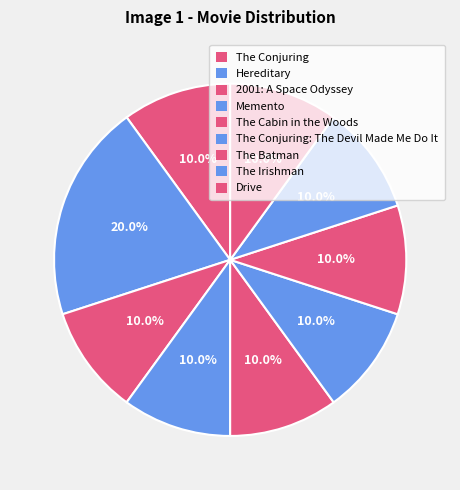

How many slices are in this pie chart?

9